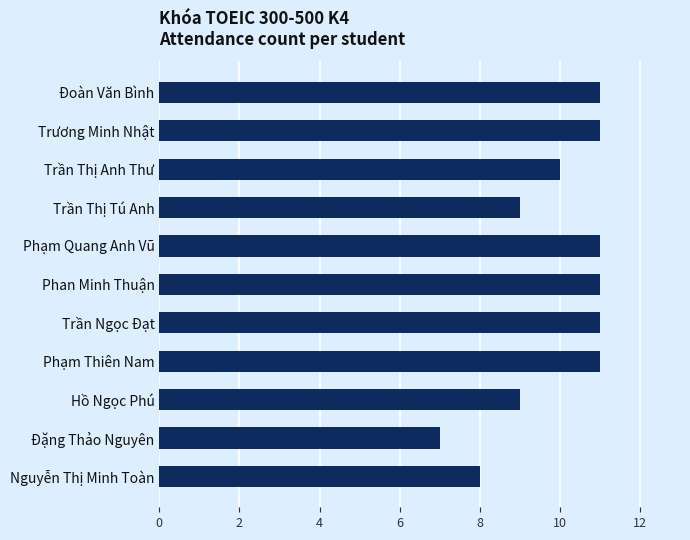

What is the average value?

10